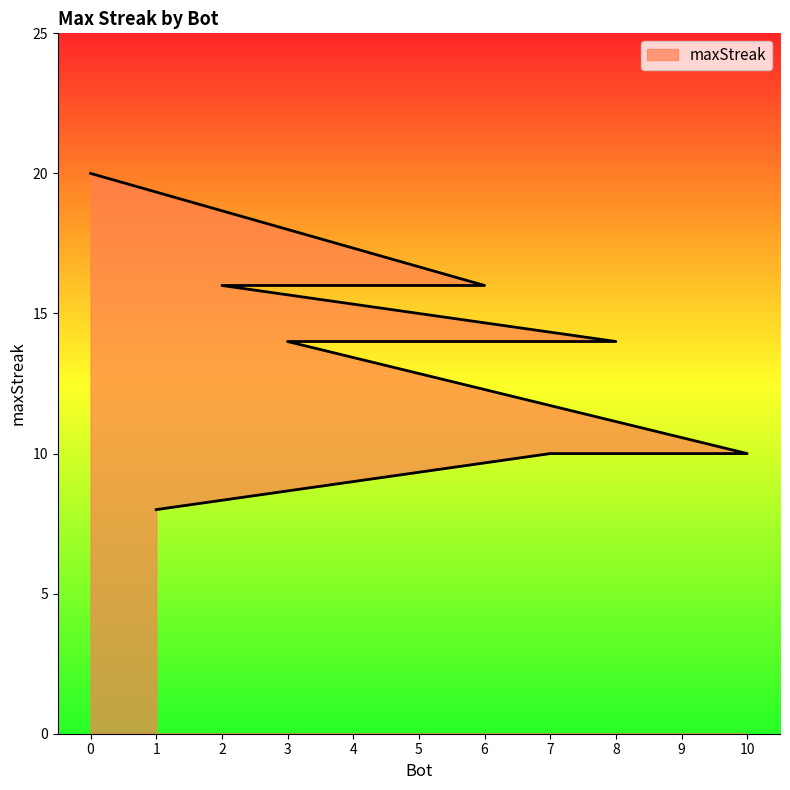

How many values exceed 14?

3